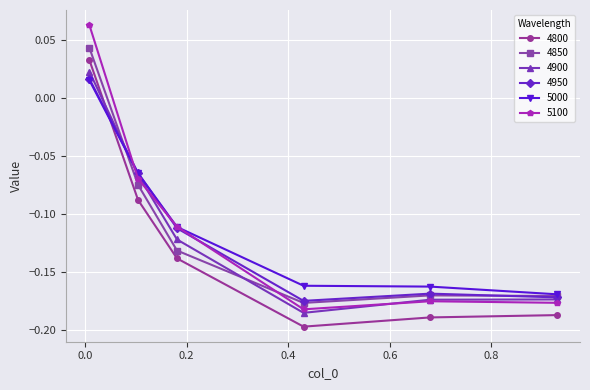

After their last crossing, which series has the higher values: 4950 or 4800?

4950